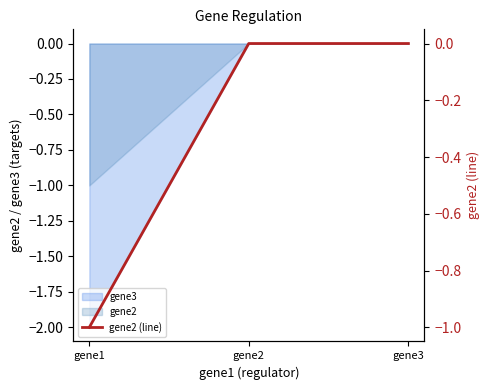

Reading left to right, list all the values displayed in this chart.

gene1=-1.0	gene2=0.0	gene3=0.0